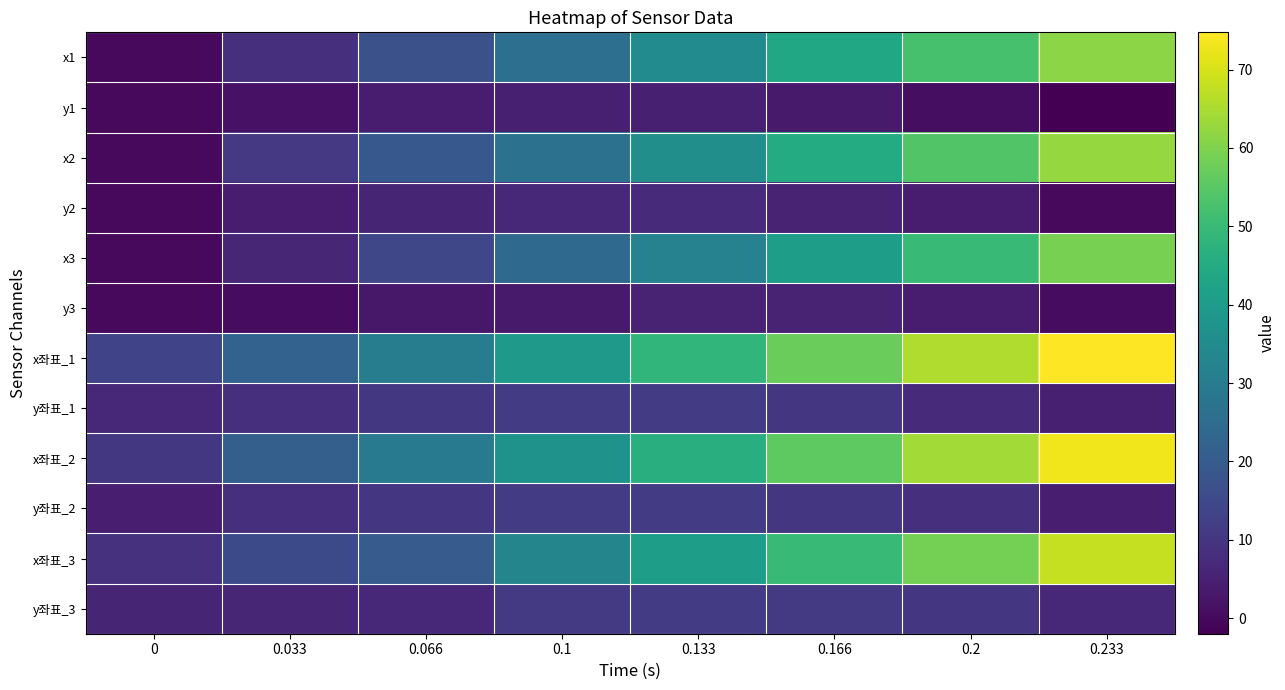

Reading left to right, extract all data points from this chart.

x1: 0=0.0	0.033=8.8	0.066=17.1	0.1=26.1	0.133=35.1	0.166=43.7	0.2=52.3	0.233=61.3
y1: 0=0.0	0.033=1.8	0.066=3.8	0.1=4.9	0.133=4.8	0.166=3.5	0.2=1.0	0.233=-2.0
x2: 0=0.0	0.033=10.9	0.066=19.0	0.1=27.0	0.133=36.0	0.166=45.2	0.2=53.8	0.233=62.6
y2: 0=0.0	0.033=4.0	0.066=5.8	0.1=6.9	0.133=7.4	0.166=5.8	0.2=4.1	0.233=0.0
x3: 0=0.0	0.033=6.3	0.066=14.4	0.1=24.2	0.133=32.2	0.166=41.2	0.2=49.8	0.233=59.0
y3: 0=0.0	0.033=0.5	0.066=2.9	0.1=3.6	0.133=5.7	0.166=5.2	0.2=4.2	0.233=0.7
x좌표_1: 0=13.5	0.033=22.2	0.066=30.6	0.1=39.6	0.133=48.5	0.166=57.1	0.2=65.7	0.233=74.7
y좌표_1: 0=6.6	0.033=8.5	0.066=10.5	0.1=11.5	0.133=11.4	0.166=10.2	0.2=7.6	0.233=4.7
x좌표_2: 0=10.4	0.033=21.3	0.066=29.5	0.1=37.5	0.133=46.4	0.166=55.6	0.2=64.2	0.233=73.0
y좌표_2: 0=4.4	0.033=8.4	0.066=10.3	0.1=11.3	0.133=11.8	0.166=10.2	0.2=8.5	0.233=4.4
x좌표_3: 0=8.9	0.033=15.2	0.066=20.2	0.1=33.1	0.133=41.1	0.166=50.1	0.2=58.7	0.233=67.9
y좌표_3: 0=5.8	0.033=6.3	0.066=6.7	0.1=11.1	0.133=11.5	0.166=11.1	0.2=10.0	0.233=6.5